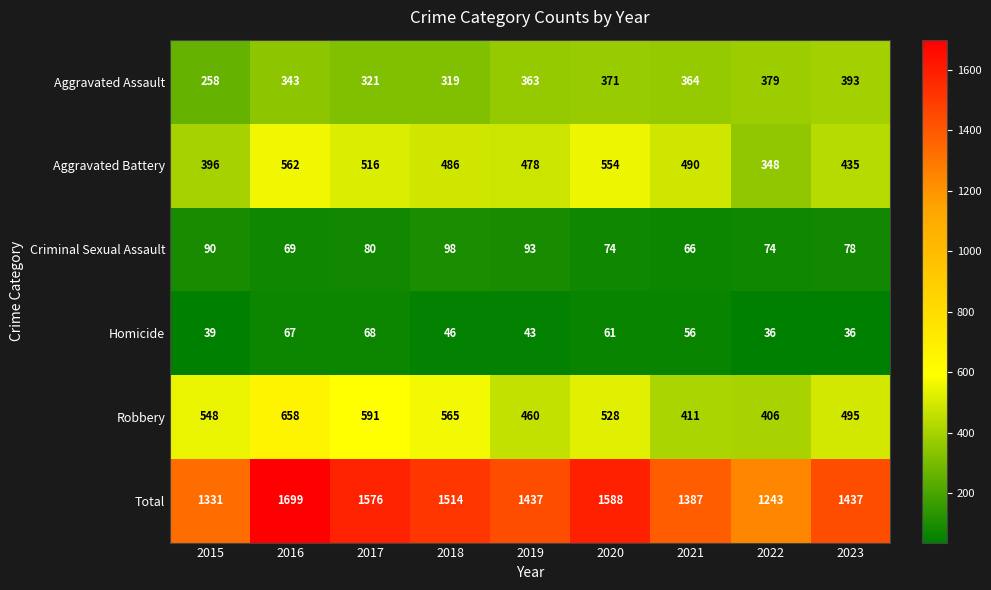

What value does the Aggravated Assault series have at 2016, to the nearest 50?

350